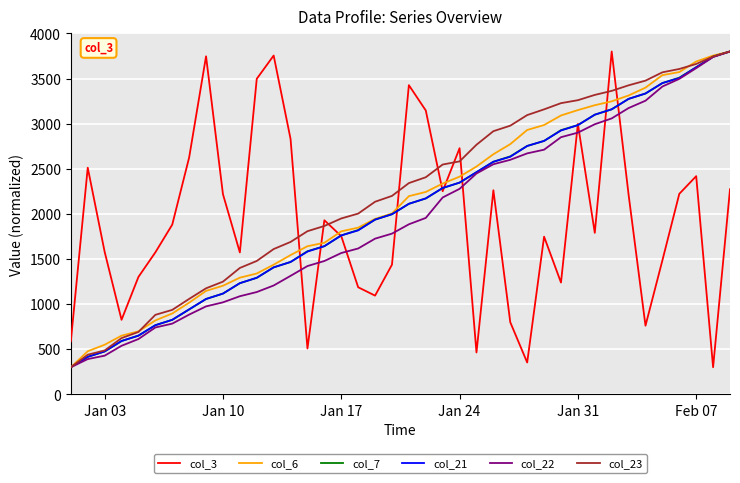

Which series ends up on top after the final intersection of col_3 and col_6?

col_6